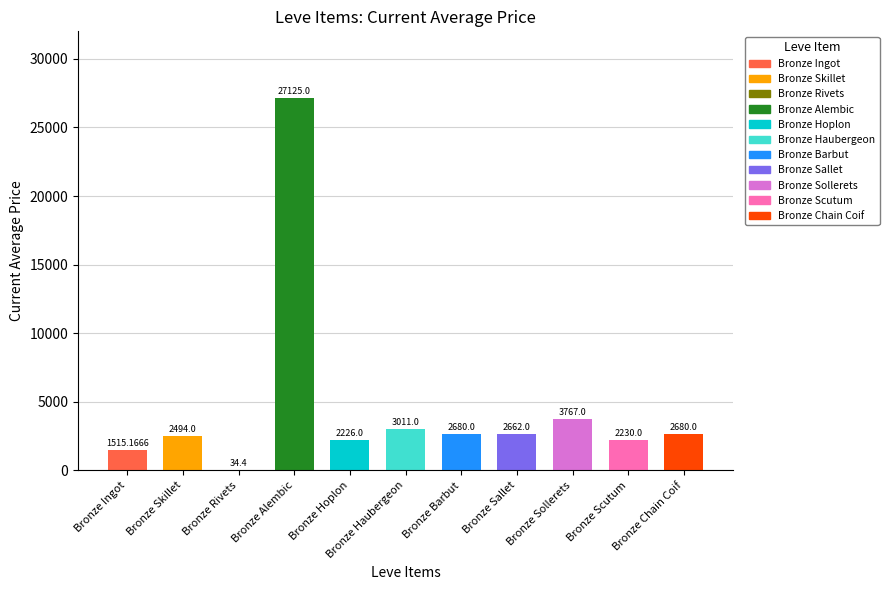

Reading left to right, list all the values displayed in this chart.

1515.2	2494.0	34.4	27125.0	2226.0	3011.0	2680.0	2662.0	3767.0	2230.0	2680.0